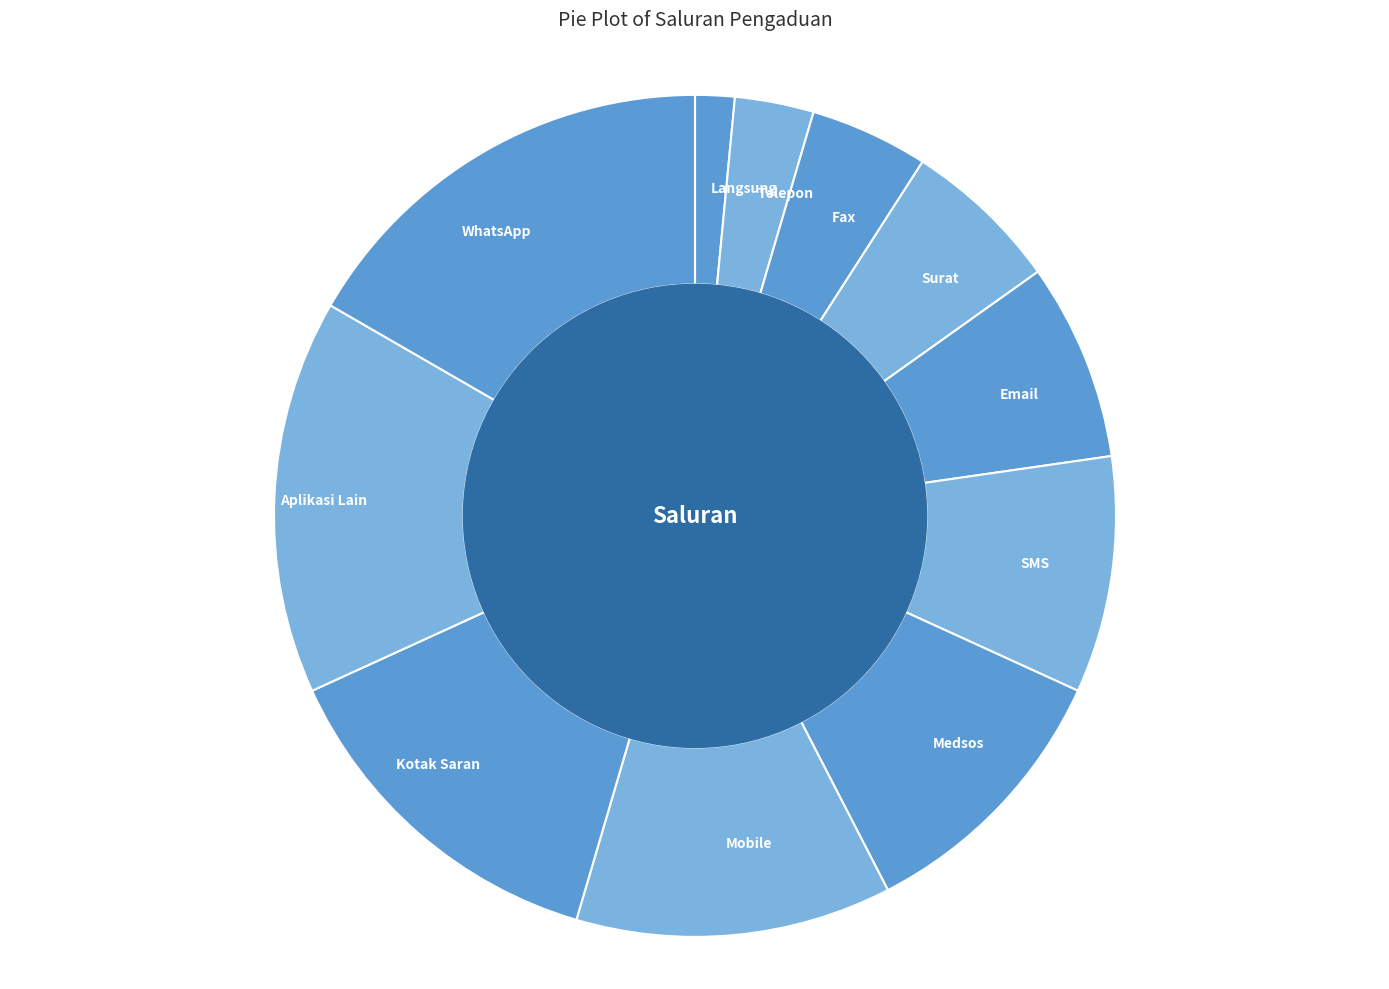

How many segments does this pie chart have?

11